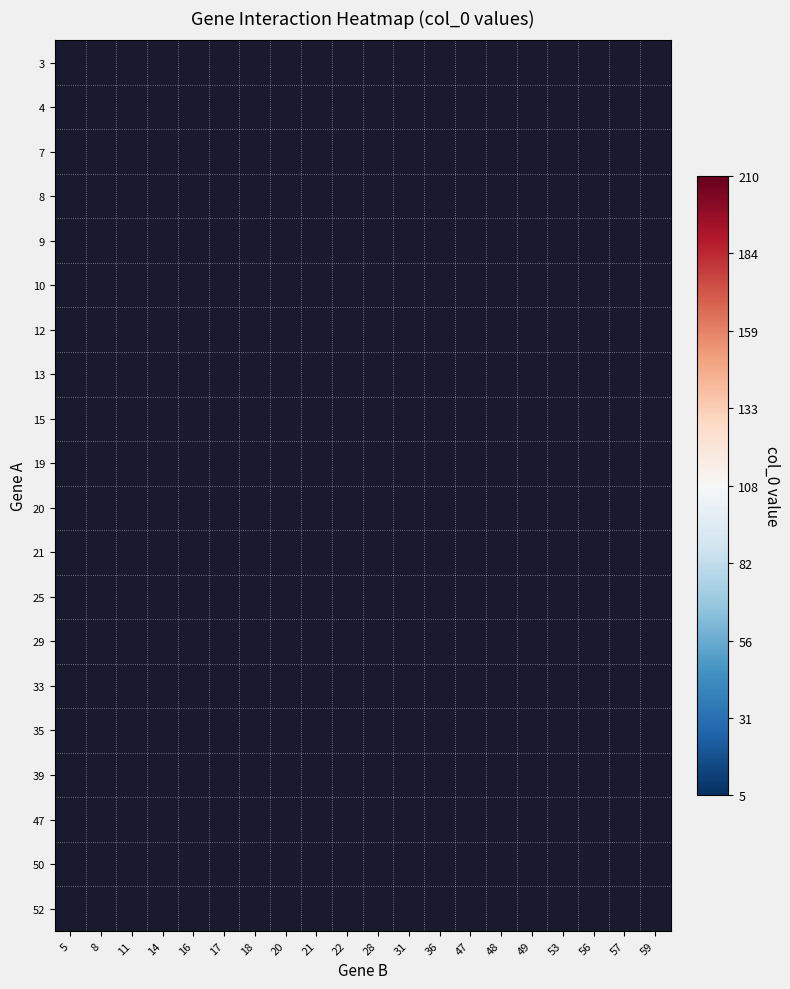

List the series in order of their overall mean, highest first.

3, 4, 7, 8, 9, 10, 12, 13, 15, 19, 20, 21, 25, 29, 33, 35, 39, 47, 50, 52